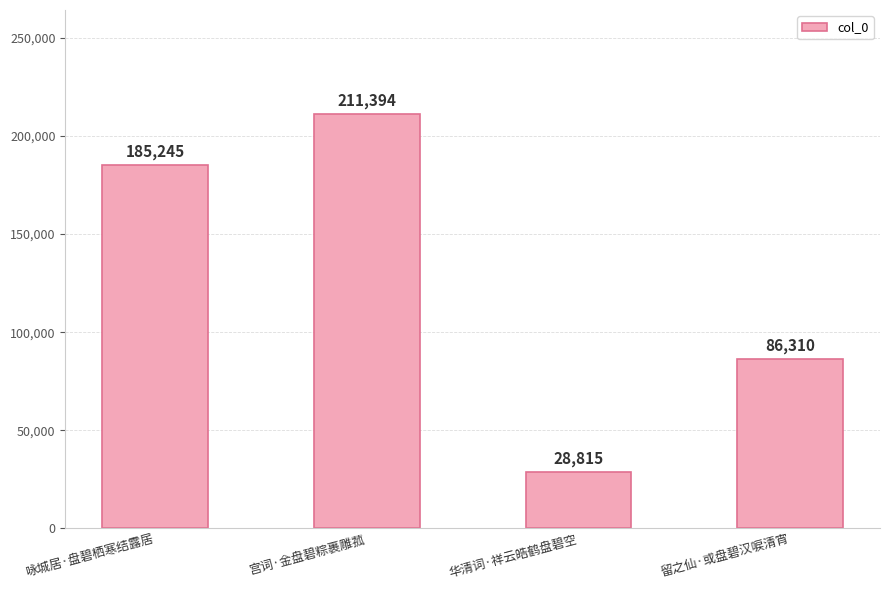

The value at 留之仙·或盘碧汉唳清宵 is 113518. True or false?

False